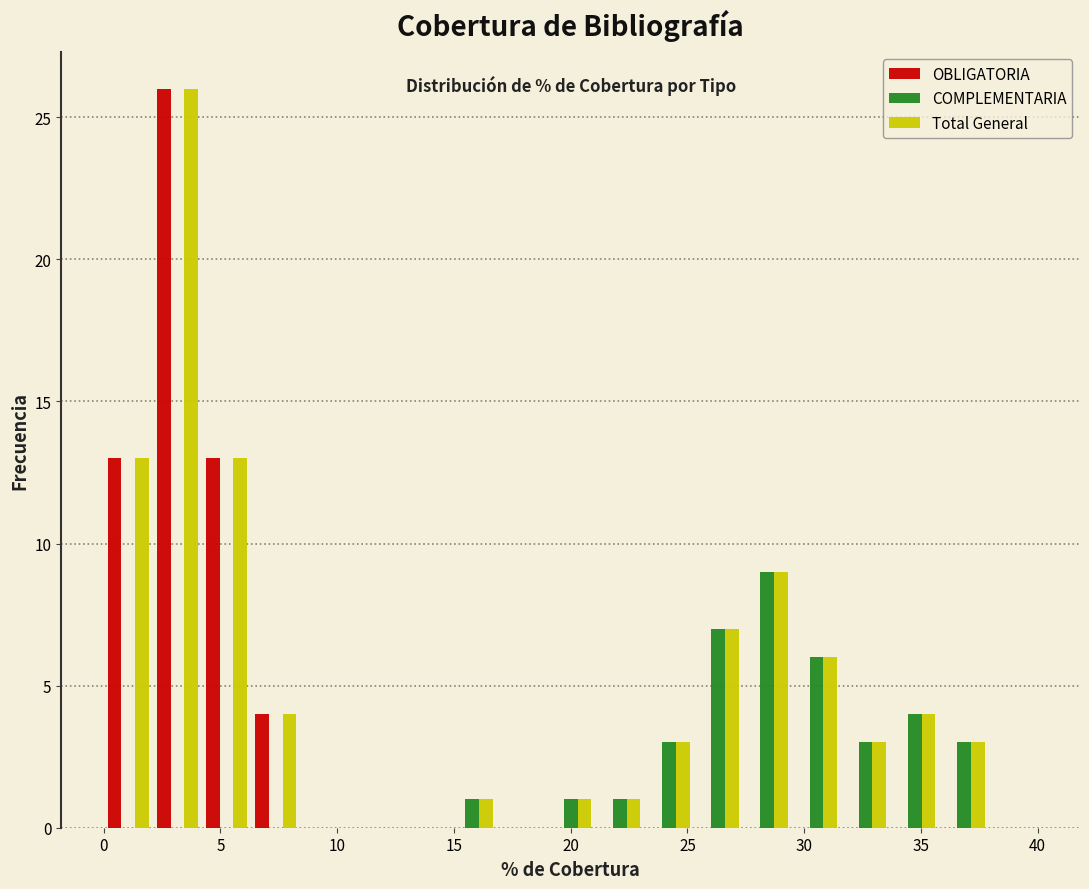

What is the height of the OBLIGATORIA bar covering 0.0 to 2.0 on the x-axis? Neither the bar edges nor the heights are printed on the chart, so give them approximately, as read against the axes.

13